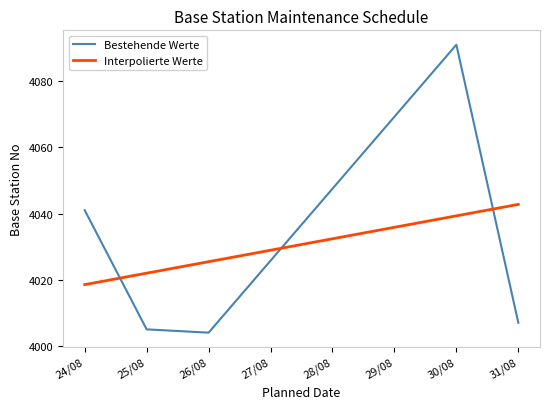

Is the value of Bestehende Werte at 24/08 greater than the value of Interpolierte Werte at 24/08?

Yes